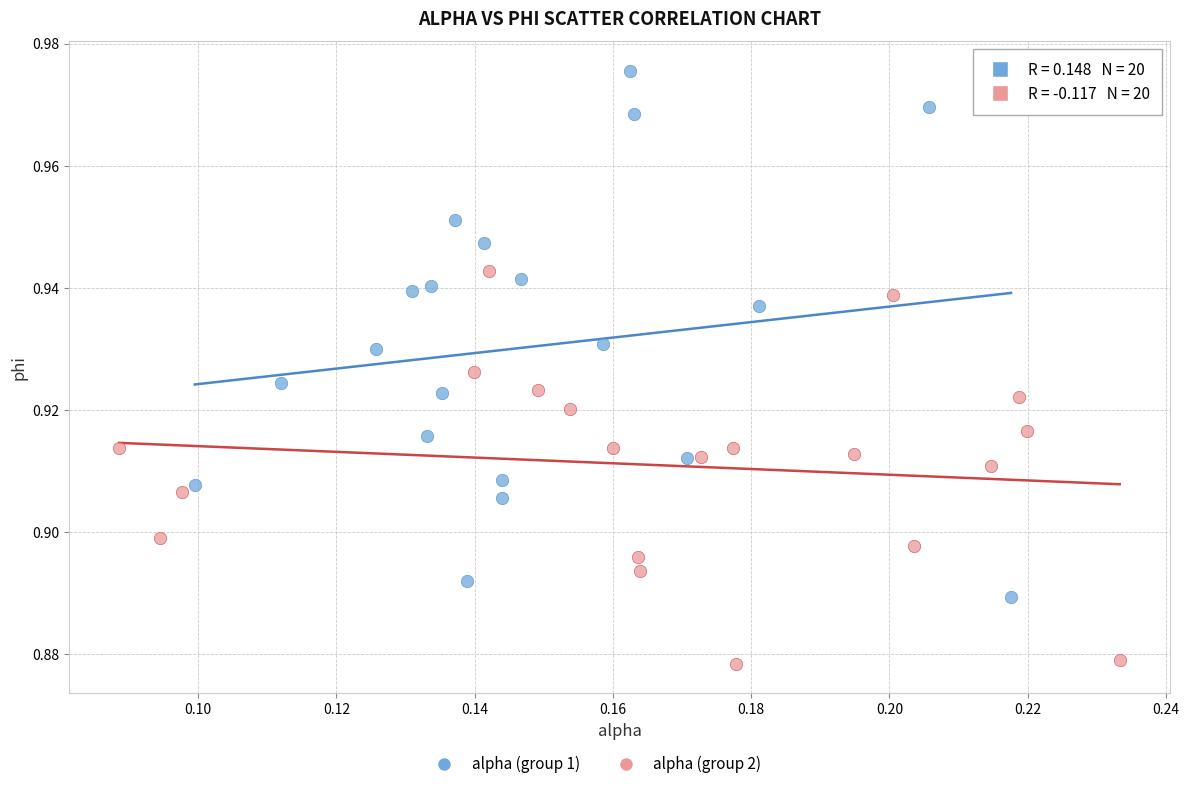

Which series contains the lowest Y value?

alpha (group 2)